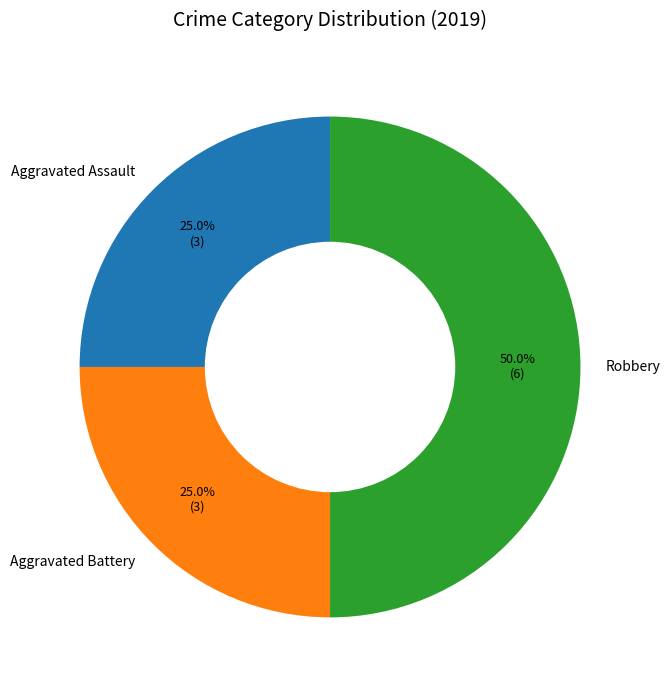

What is the largest slice in the pie chart?

Robbery